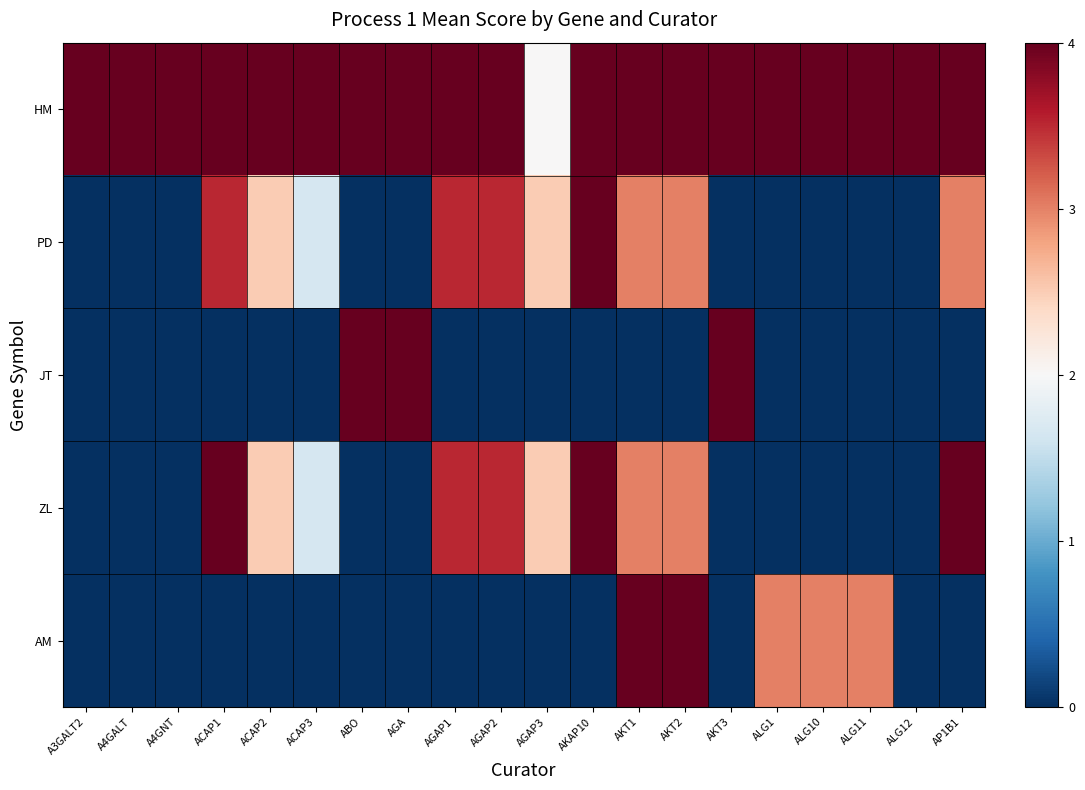

What is the spread (max minus min) of values at AP1B1?

4.0